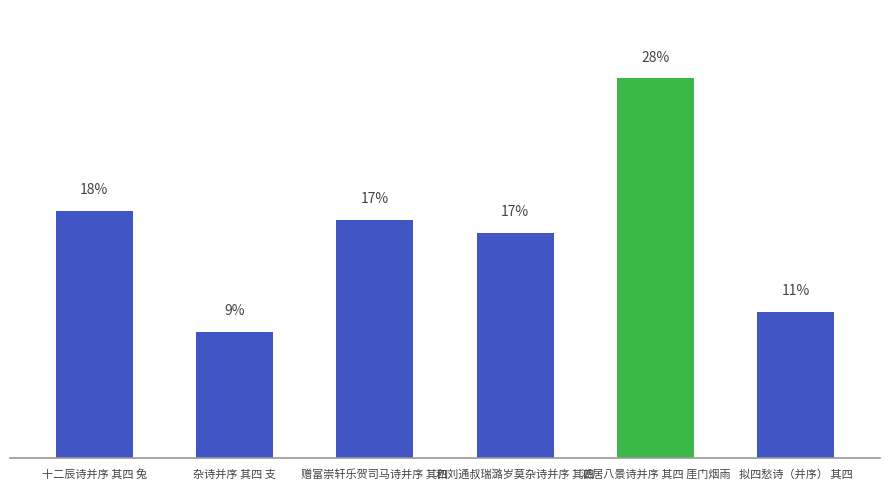

What is the label of the 6th bar from the right?

十二辰诗并序 其四 兔